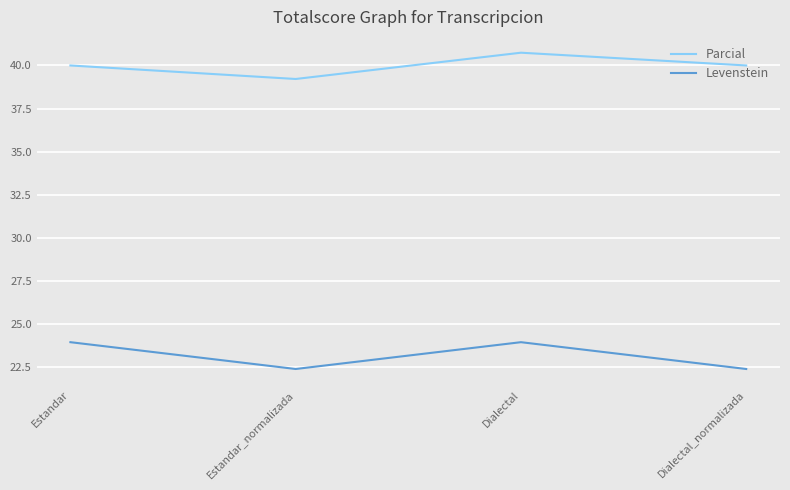

Reading left to right, transcribe all the data shown in this chart.

Parcial: 40.0	39.2	40.7	40.0
Levenstein: 23.9	22.4	23.9	22.4